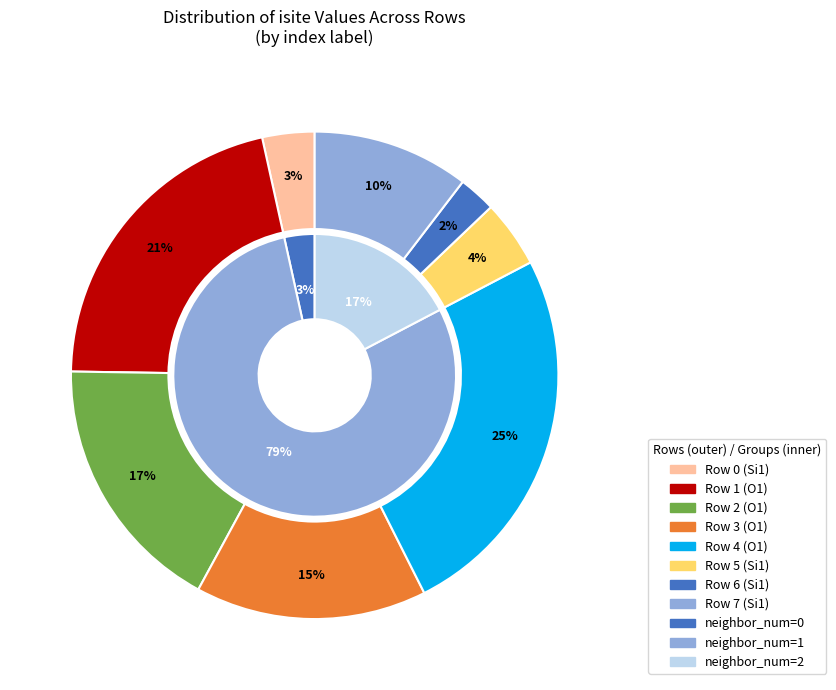

Do 2 and 5 together represent more than half of the pie?

No